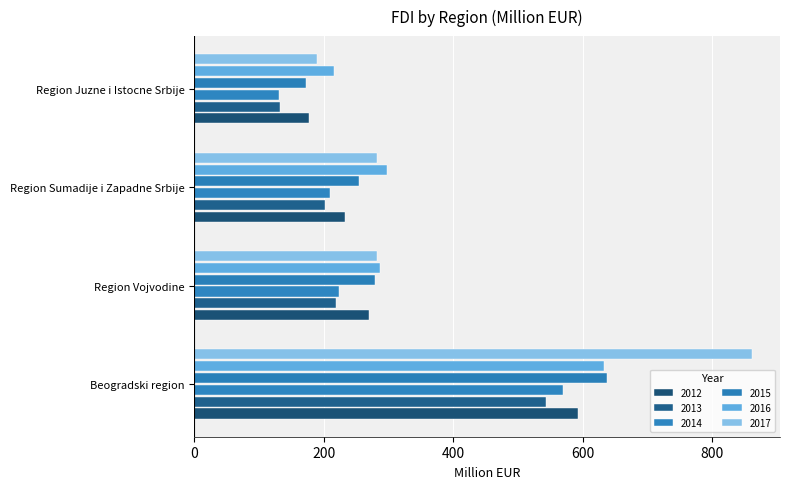

Which series has the largest range (max minus min)?

2017